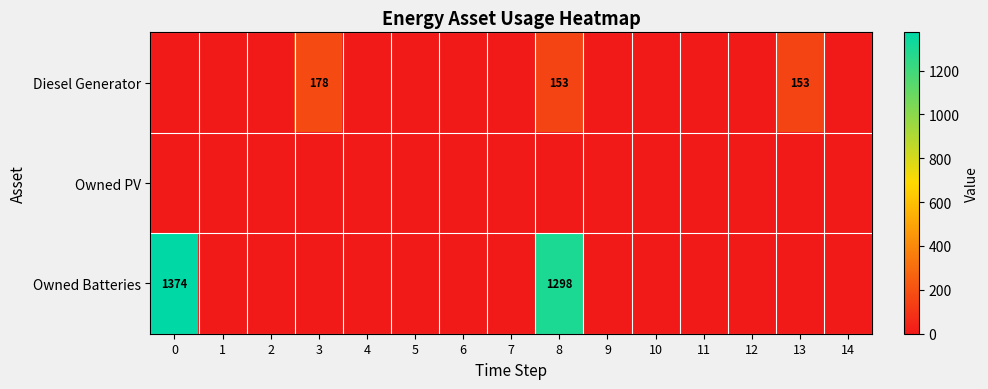

Which series changed the most between 7 and 13?

Diesel Generator